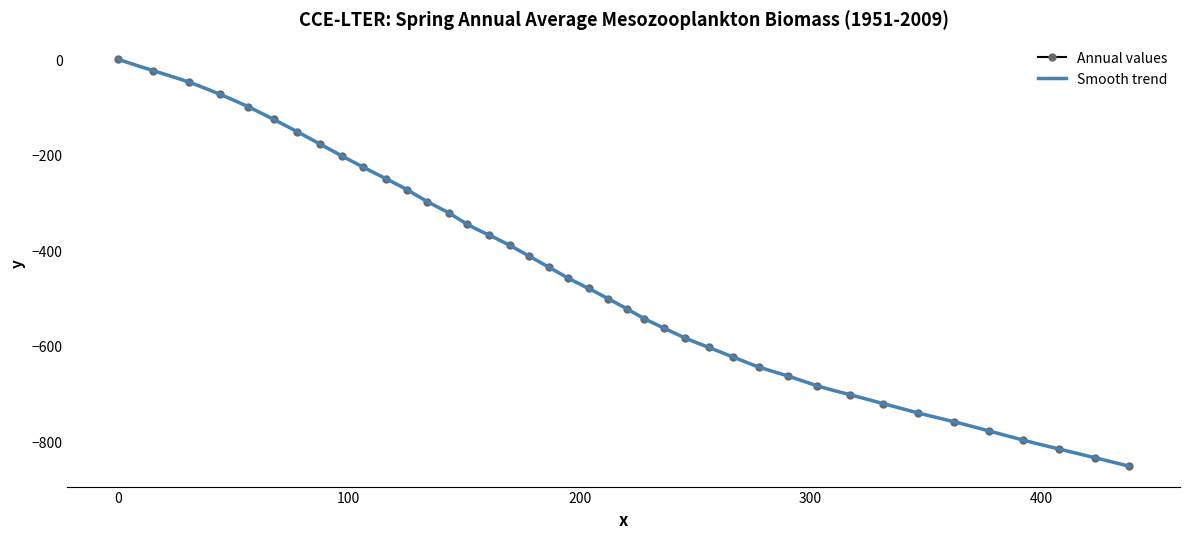

What is the value of the Annual values point at the 38th from the left?

-816.2